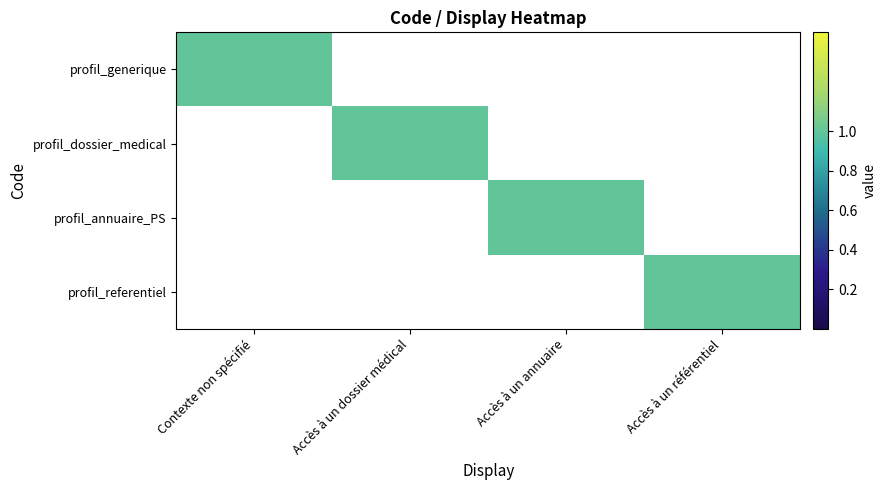

How many distinct data groups are displayed?

4